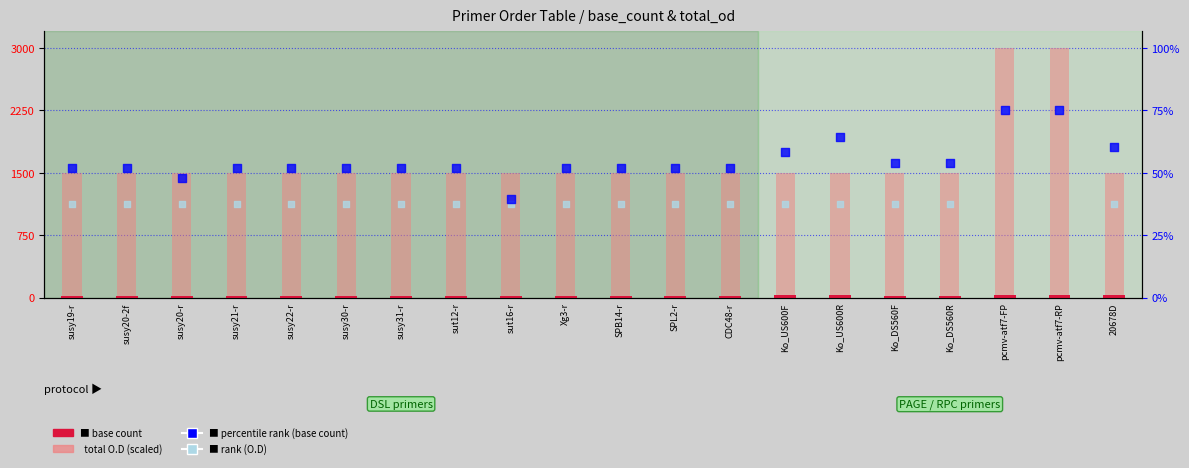

Which series contains the highest Y value?

total O.D (scaled)